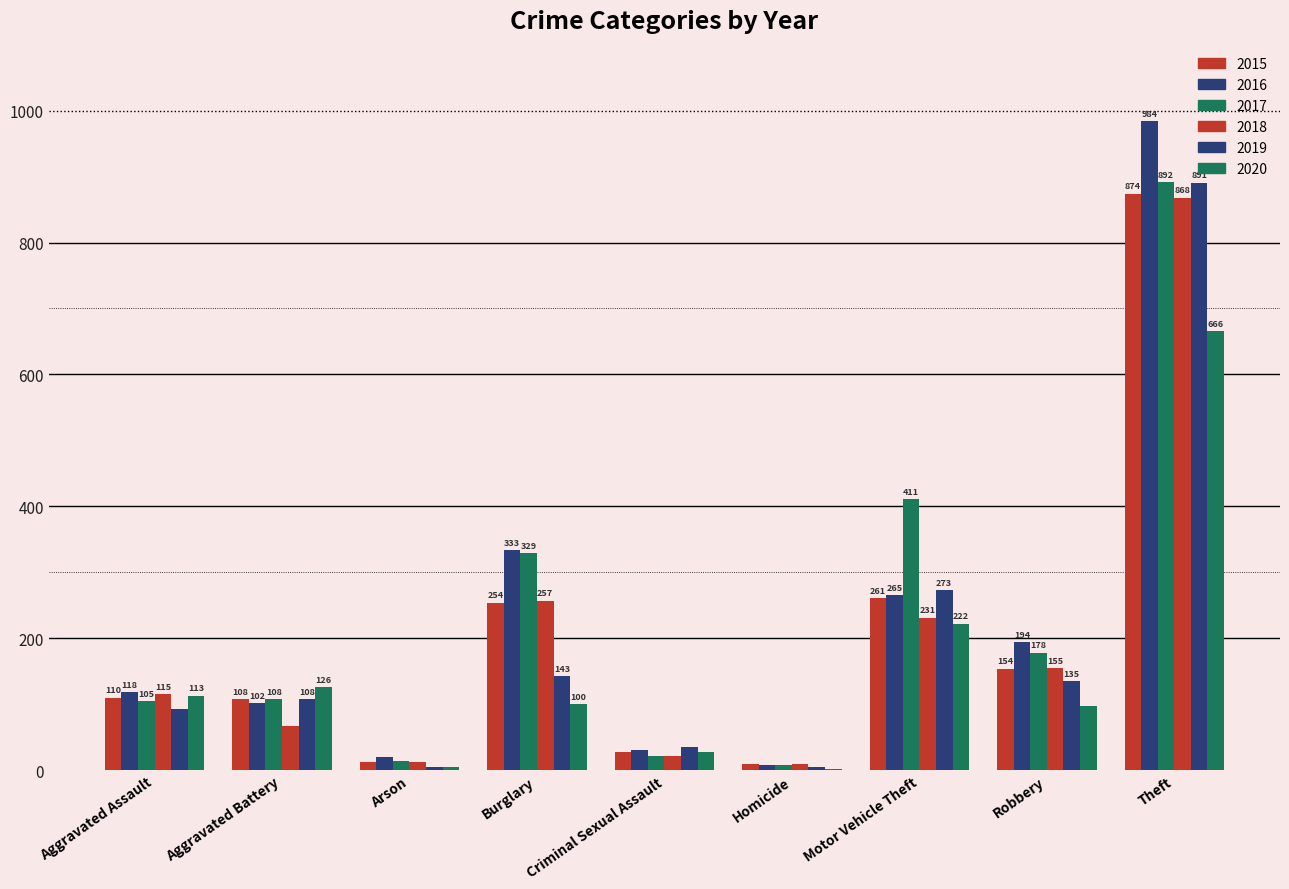

List the series in order of their peak value, highest first.

2016, 2017, 2019, 2015, 2018, 2020